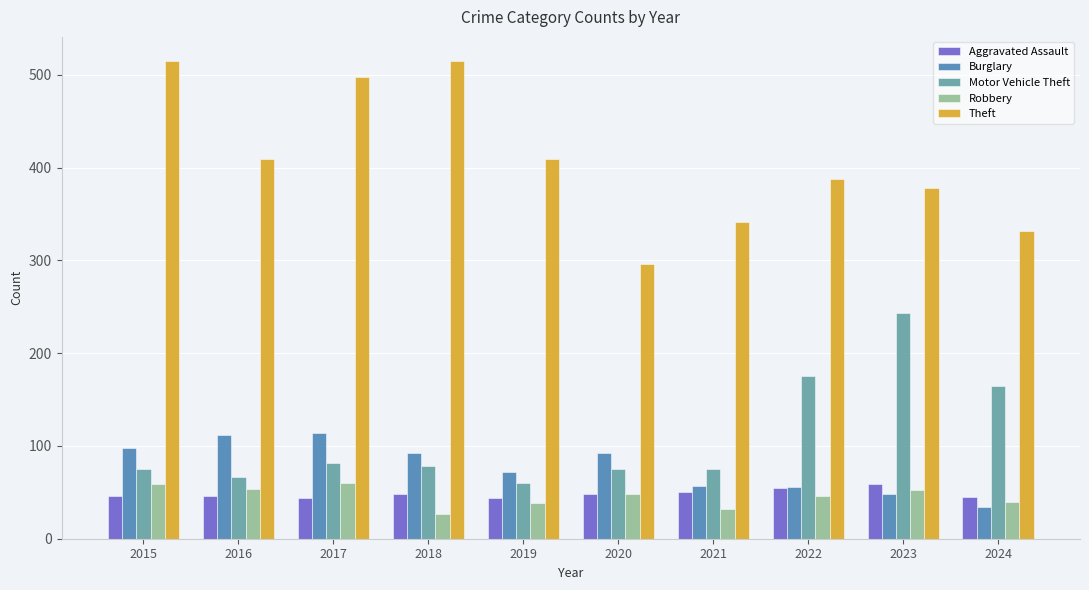

What is the value of the Robbery bar at the 2nd from the left?

54